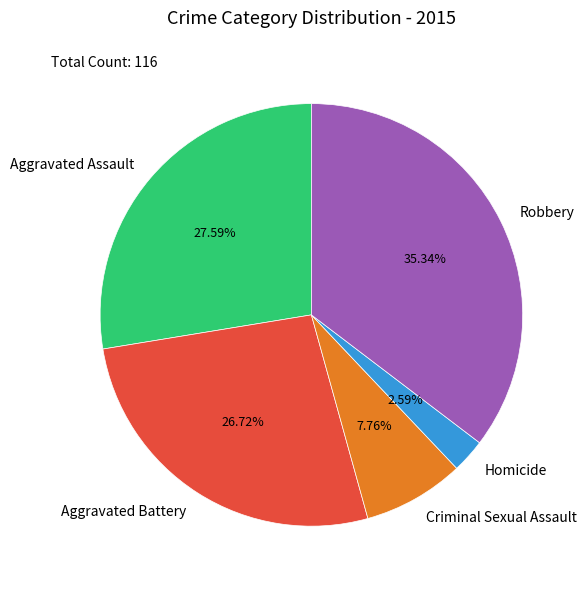

How much of the chart is everything except Aggravated Assault?

72.4%